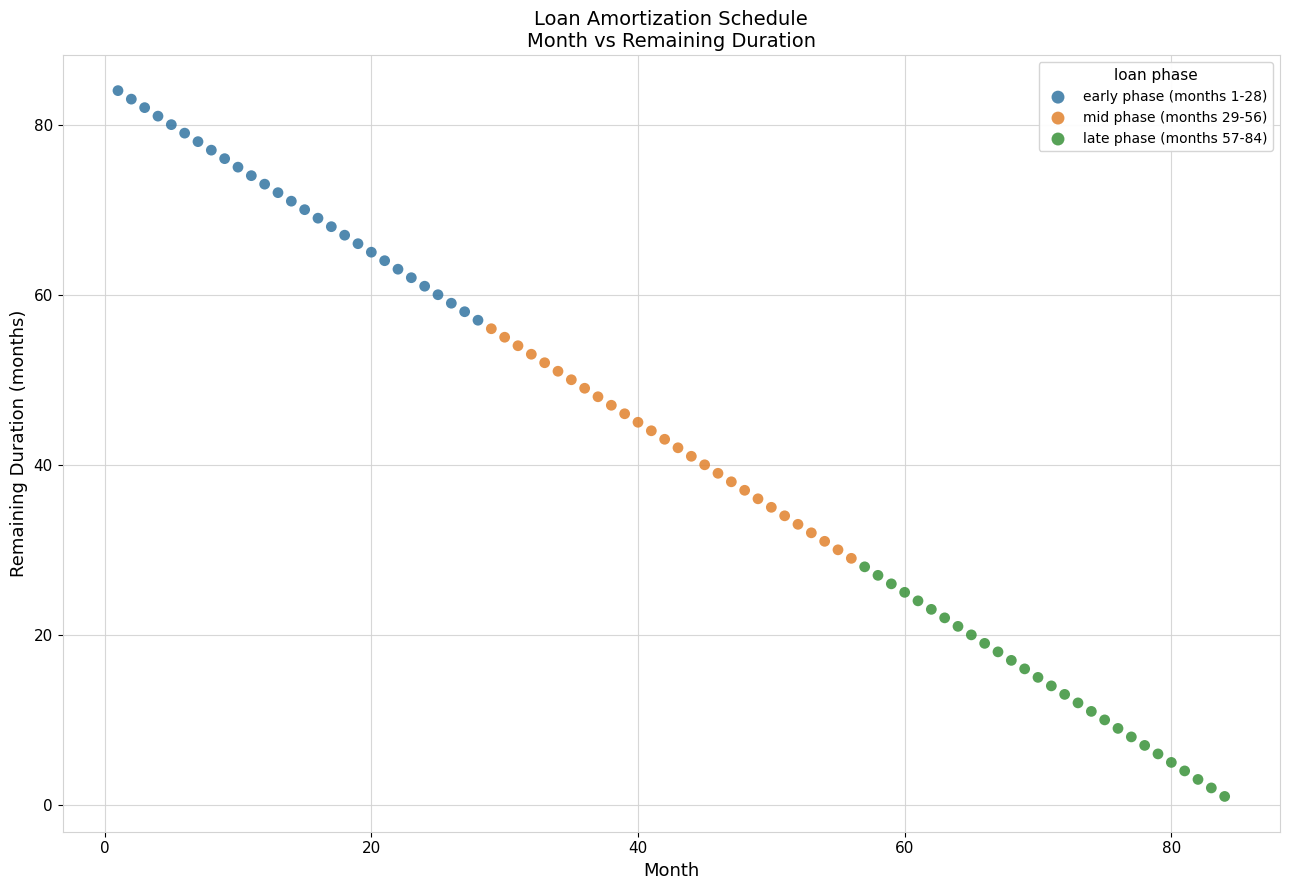

Which series reaches the minimum Y coordinate?

late phase (months 57-84)